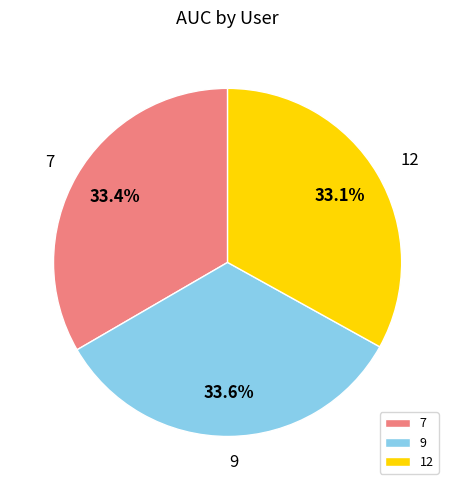

Between 9 and 12, which is larger?

9